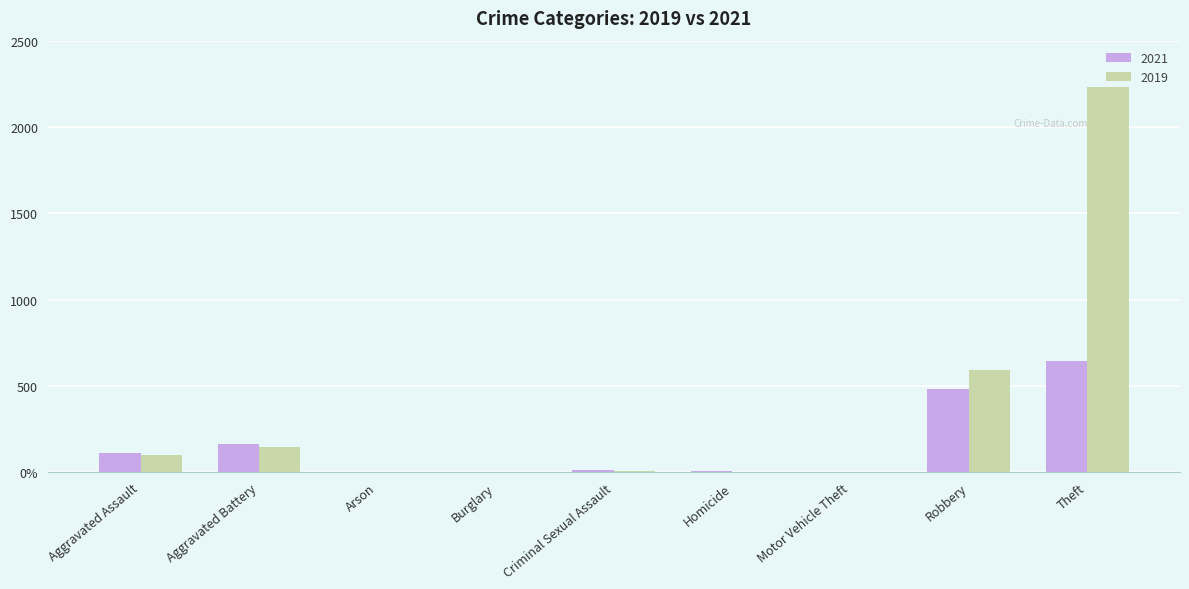

What is the approximate value of 2021 at Arson?

2